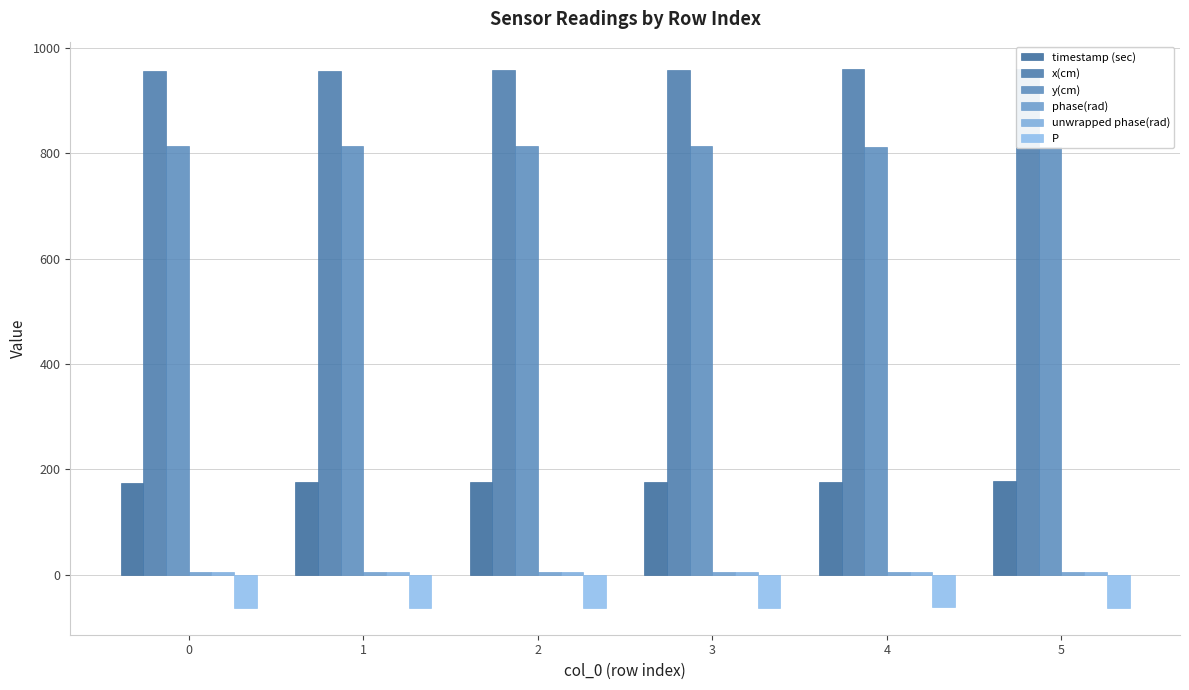

Which category has the highest value in the timestamp (sec) series?

5